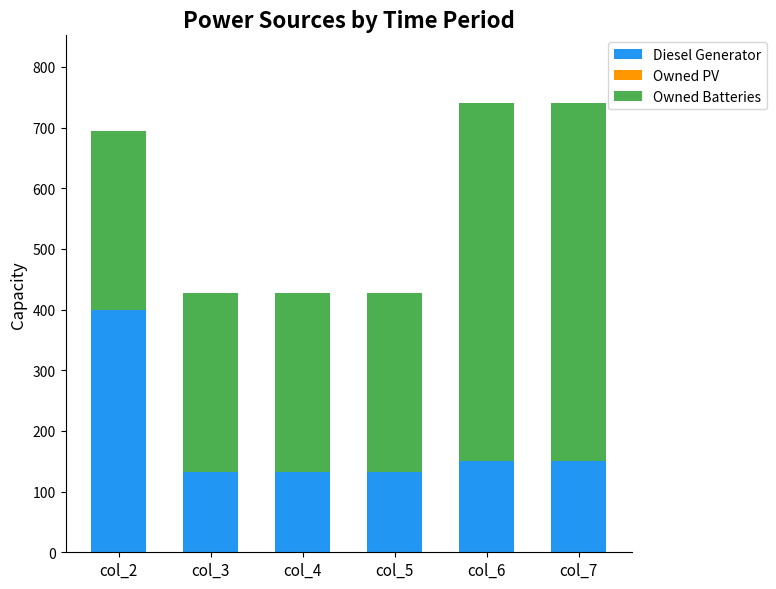

Does the chart contain stacked bars?

Yes